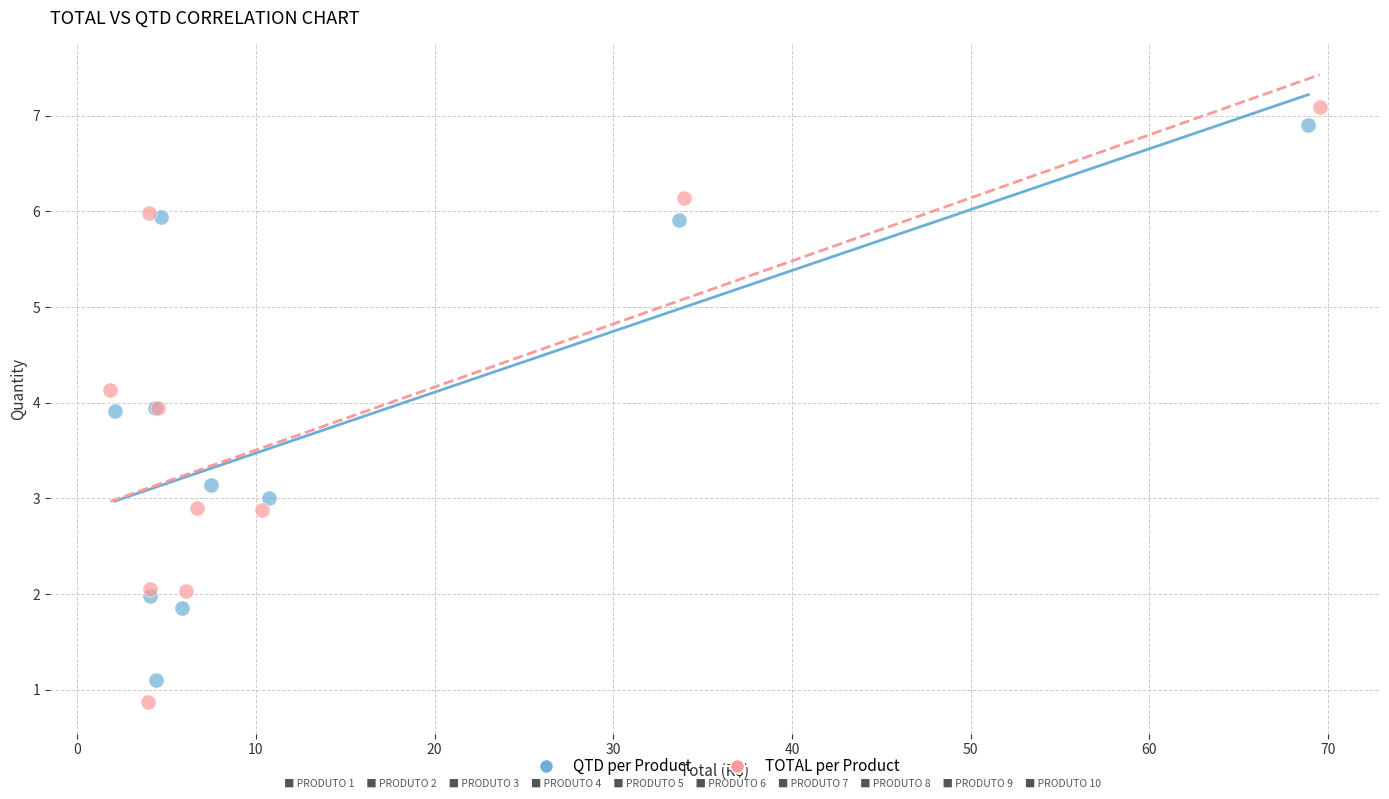

Which series reaches the minimum Y coordinate?

TOTAL per Product